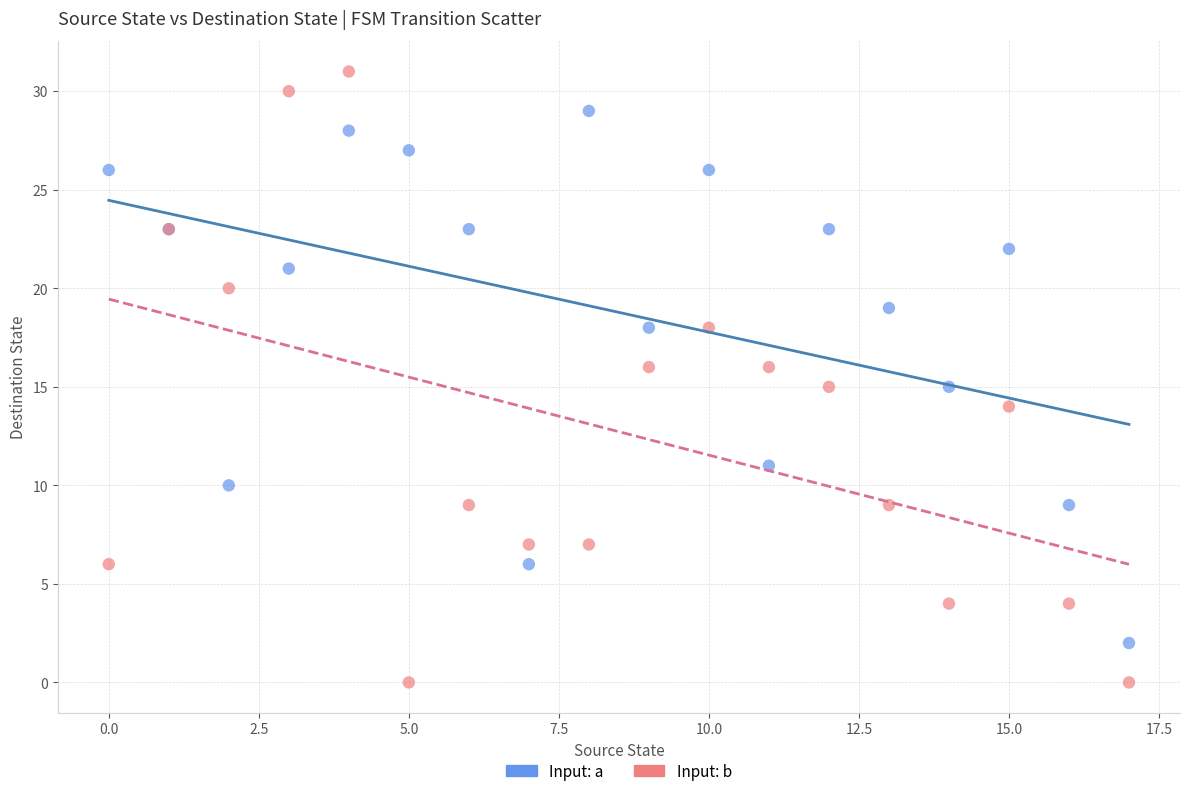

Which series contains the highest Y value?

Input: b